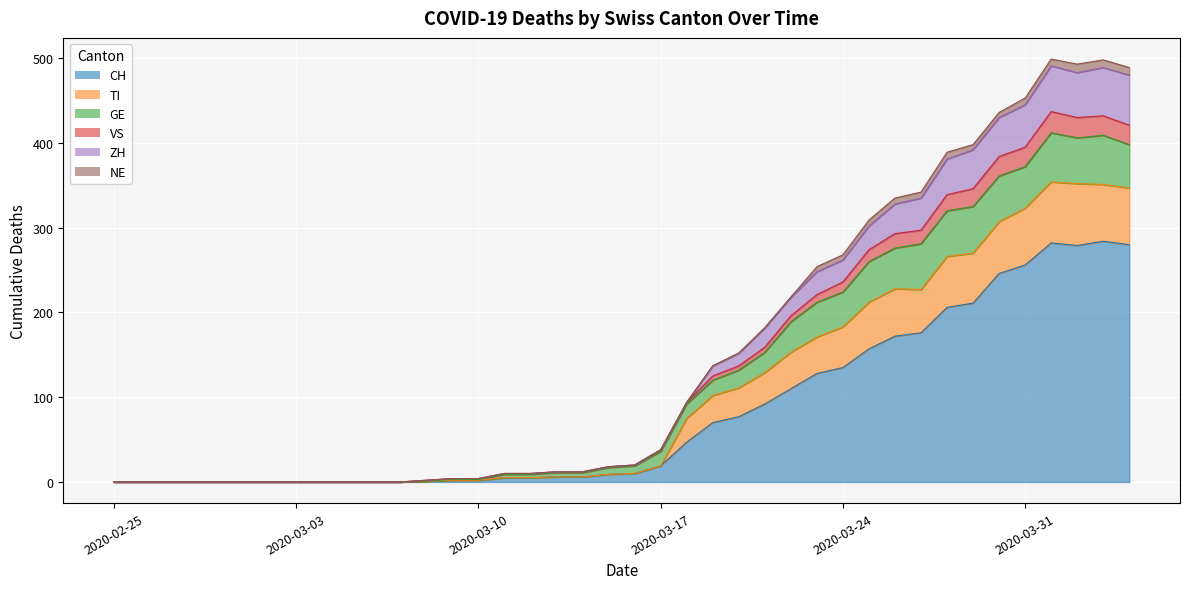

Where is TI nearest to the value 36?

2020-03-21